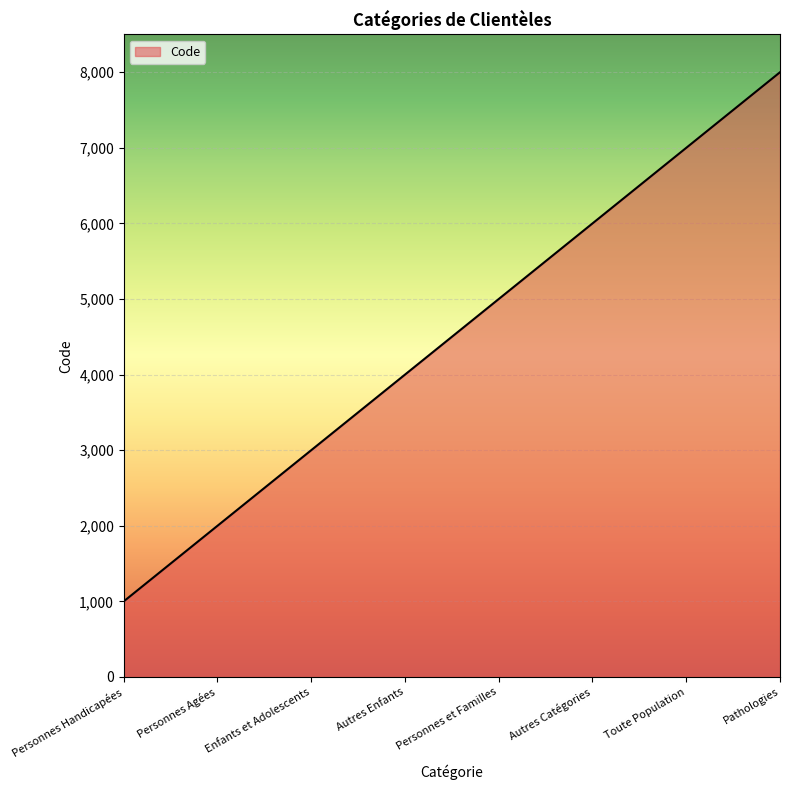

Is it true that the value at Personnes Agées is 2000?

True